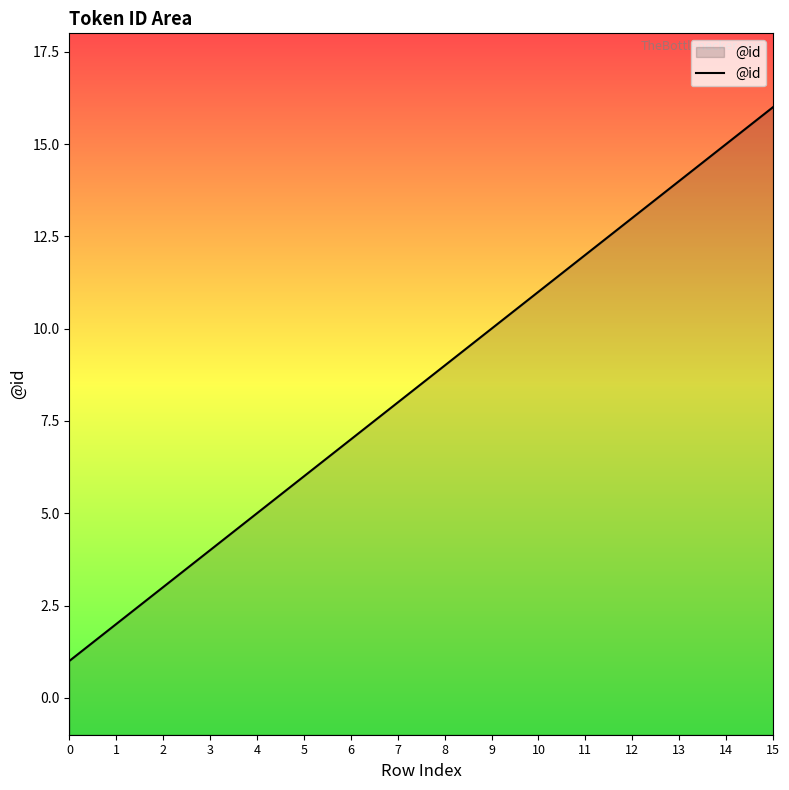

Reading left to right, extract all data points from this chart.

0=1	1=2	2=3	3=4	4=5	5=6	6=7	7=8	8=9	9=10	10=11	11=12	12=13	13=14	14=15	15=16